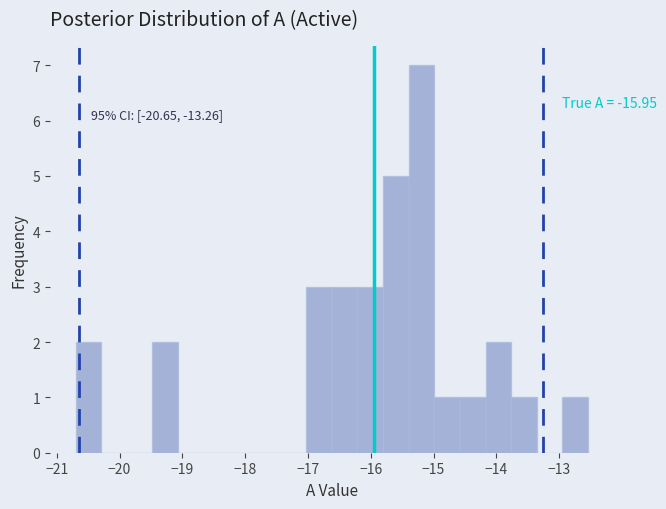

Over which range of the x-axis is the bar tallest?

-15.4 to -15.0